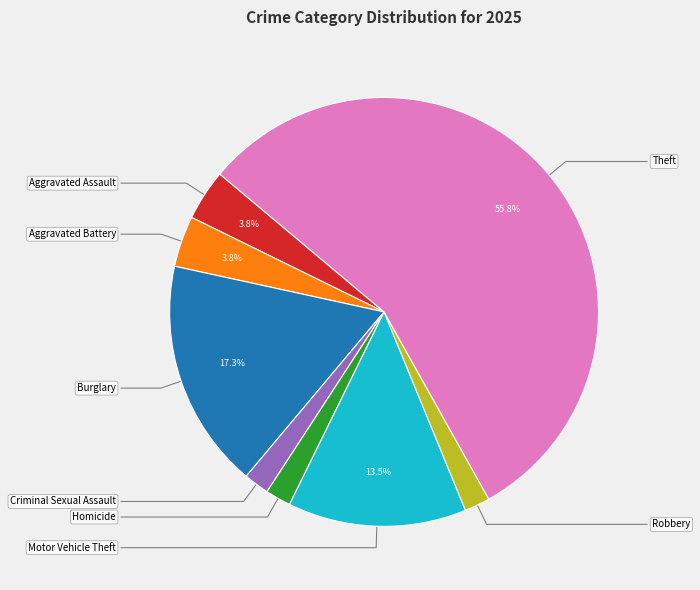

Does any single category account for the majority?

Yes